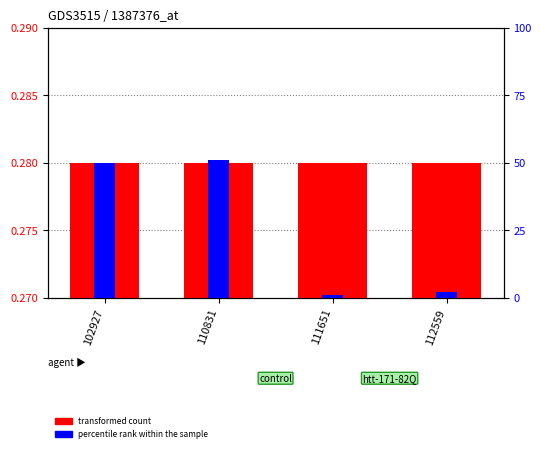

At which category is the sum across all series the highest?

110831